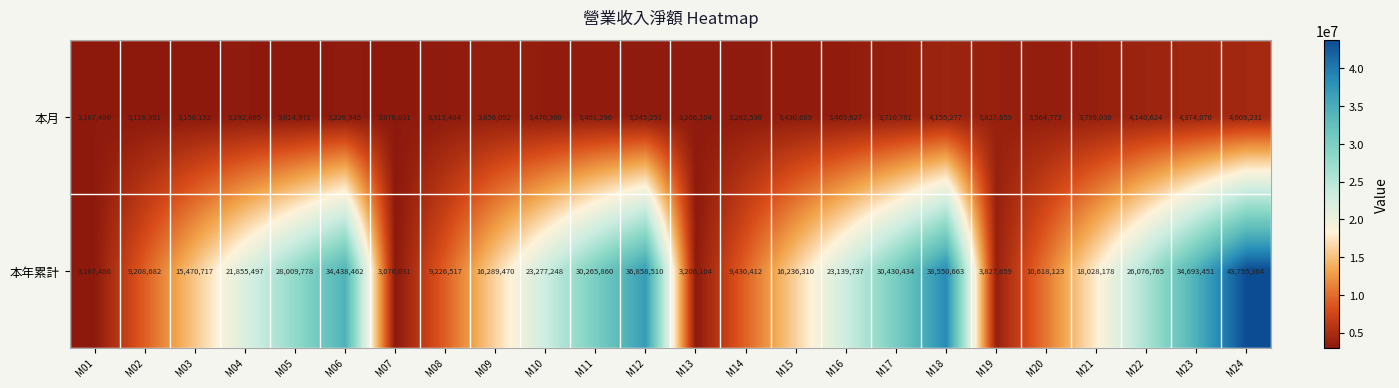

Which series has the largest total across all categories?

本年累計